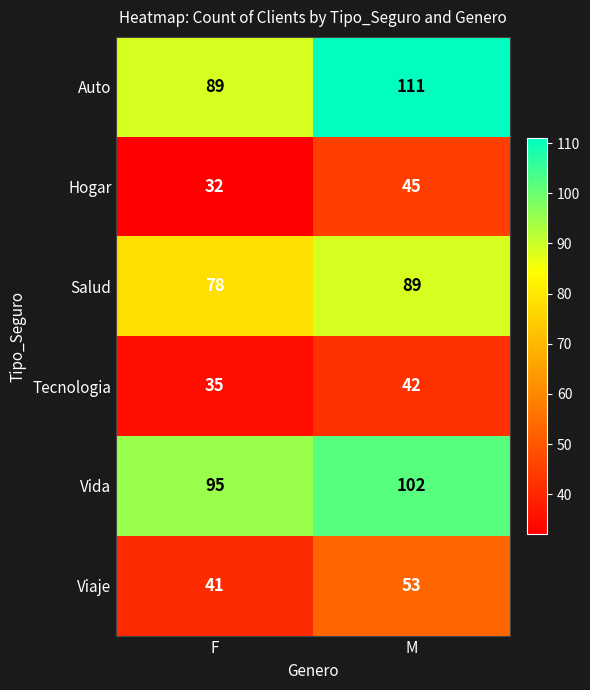

The Viaje series shows 41 at F. True or false?

True